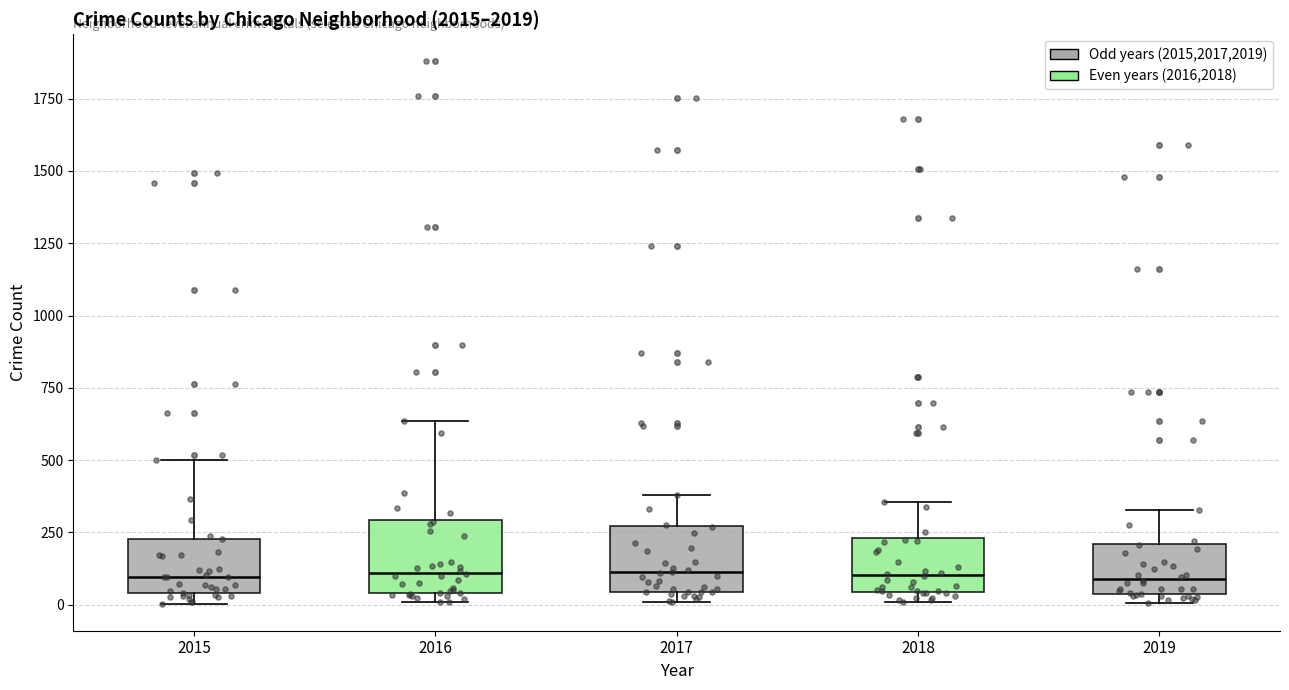

Where is the lower edge of the box at x = 2015 on the y-axis? The values are not printed on the chart, so give them approximately, as read against the axis.

50